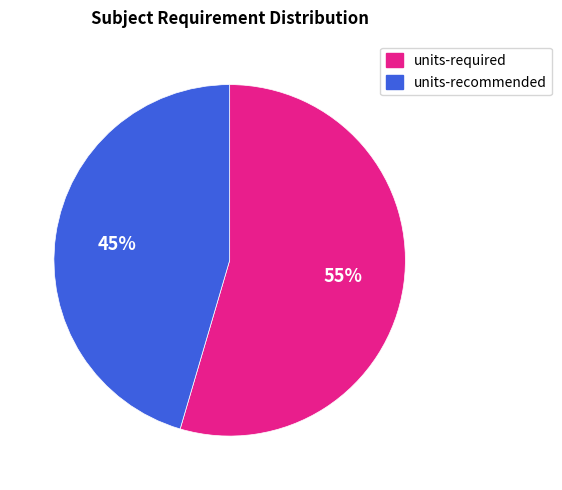

Is there any slice that represents more than half of the pie?

Yes